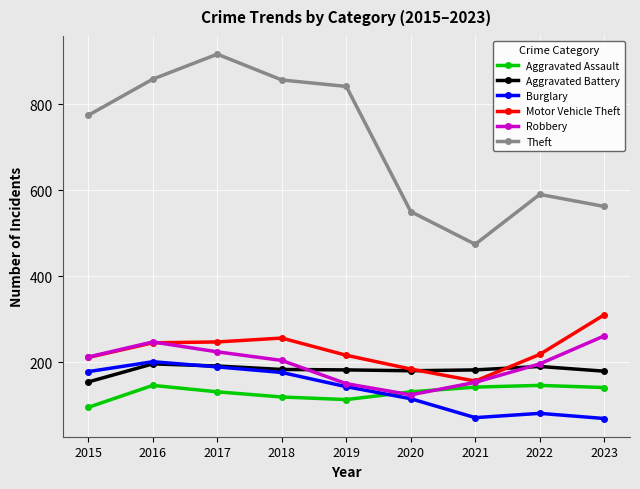

What is the spread (max minus min) of values at 2023?

493